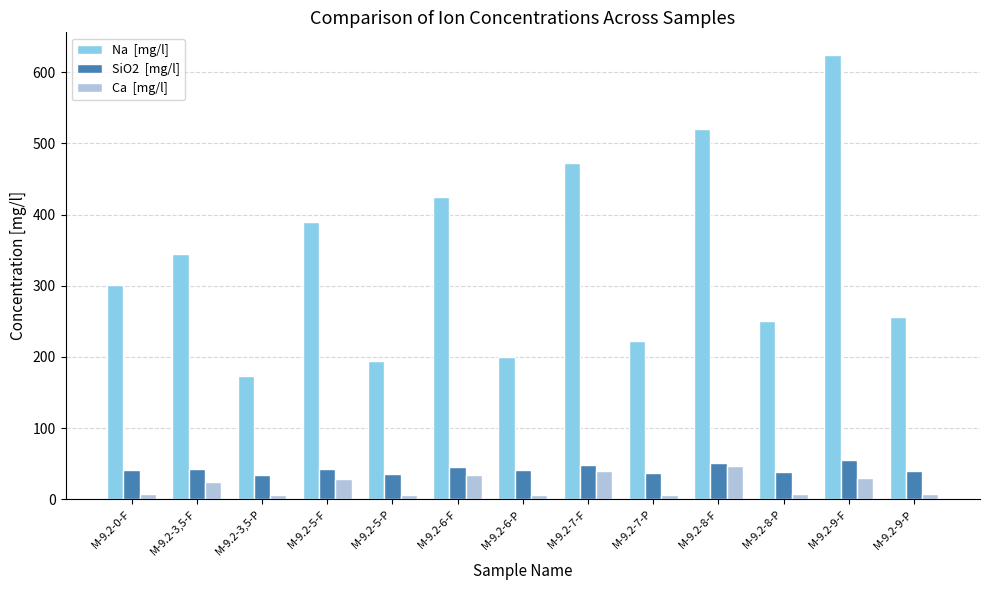

What is the total value across all series at M-9.2-5-F?

461.2